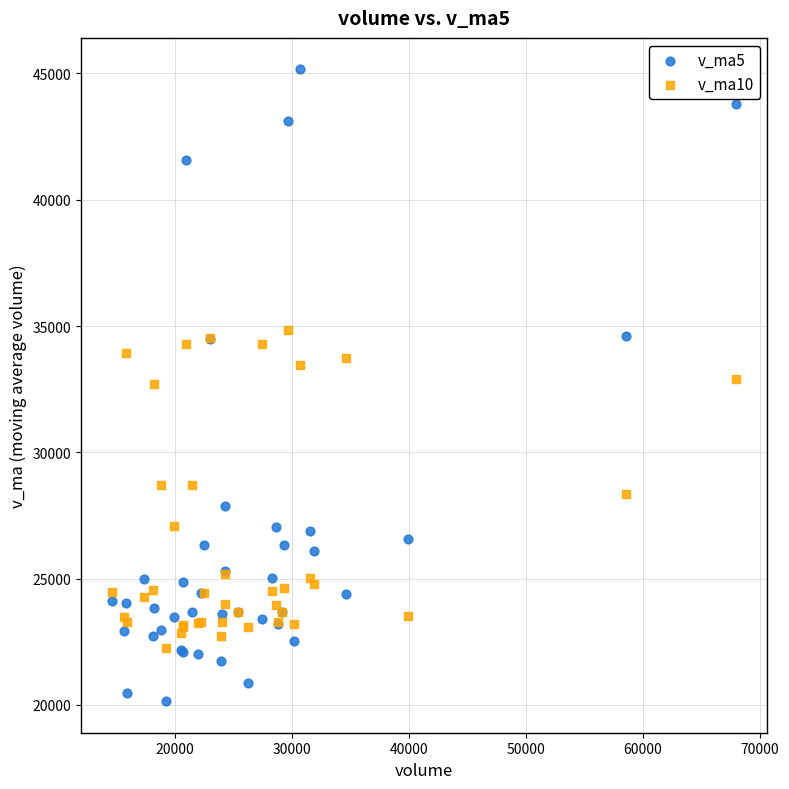

What are all the series names shown in the legend?

v_ma5, v_ma10